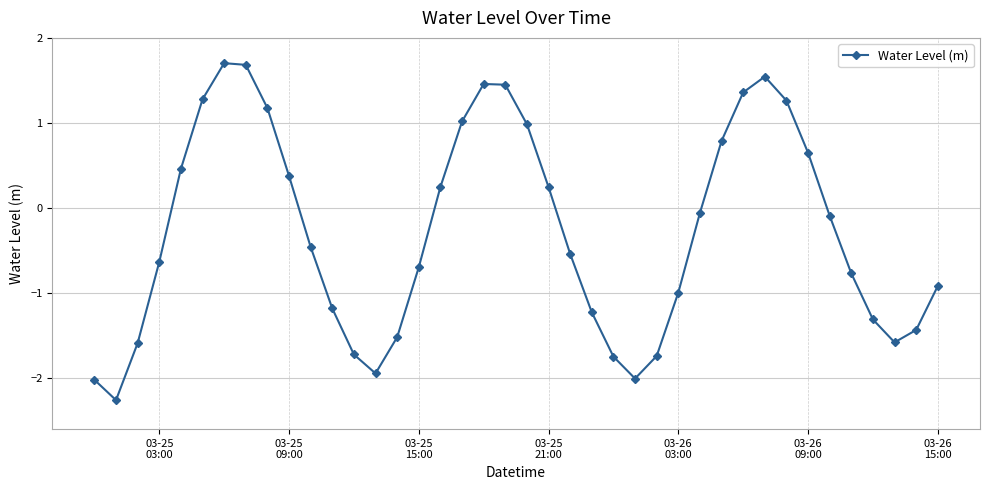

True or false: the data has more than 2 interior local peaks.

True